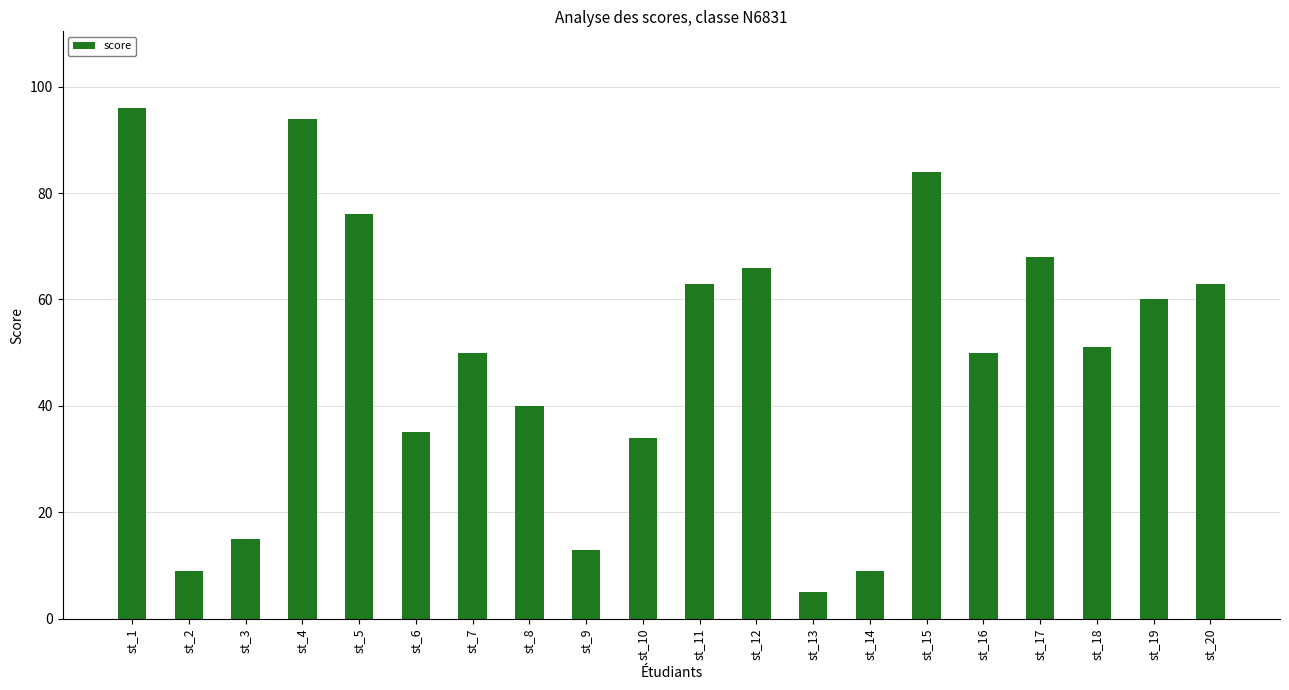

What is the sum of all values?

981